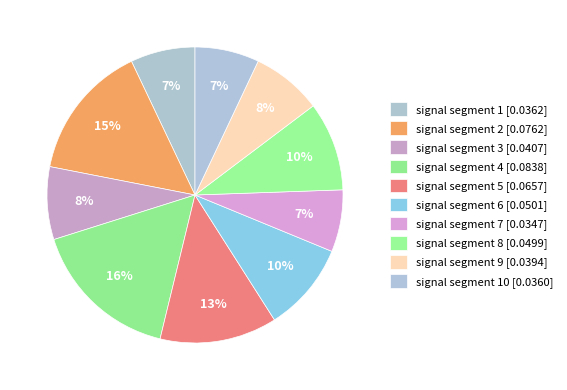

Rank the categories by value from highest to lowest.

signal segment 4, signal segment 2, signal segment 5, signal segment 6, signal segment 8, signal segment 3, signal segment 9, signal segment 1, signal segment 10, signal segment 7